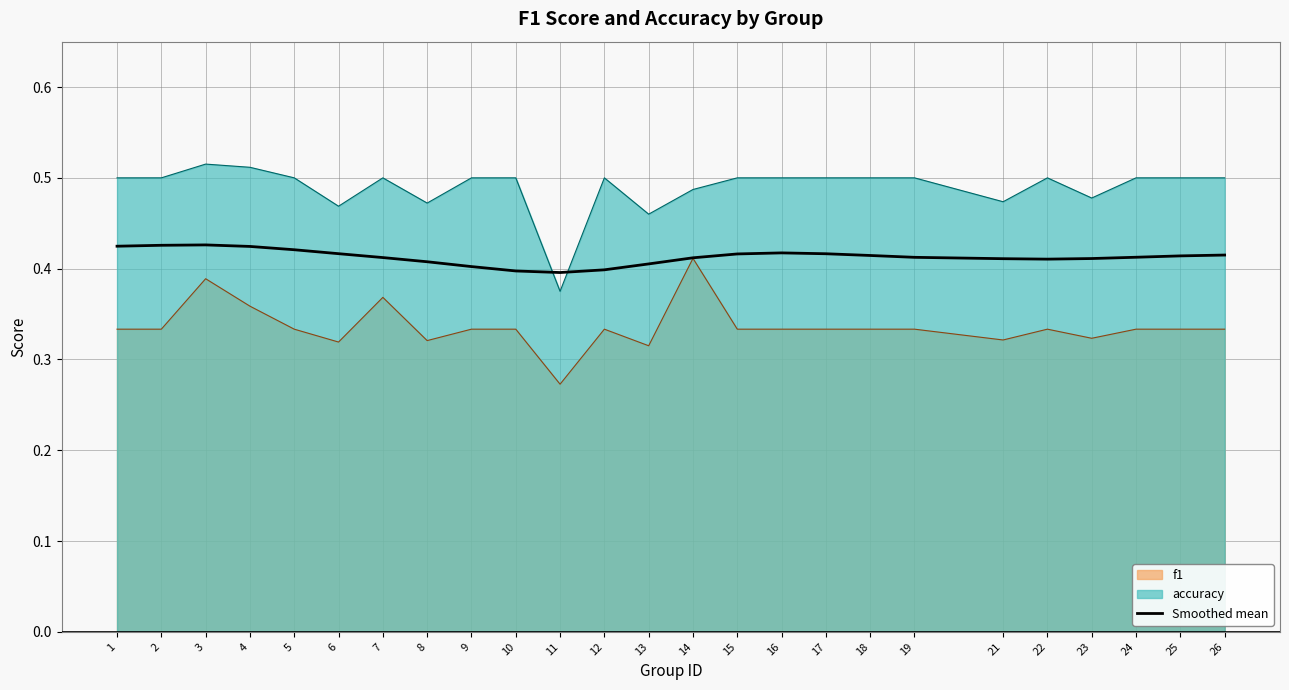

Reading right to left, list all the values displayed in this chart.

26=0.4	25=0.4	24=0.4	23=0.4	22=0.4	21=0.4	19=0.4	18=0.4	17=0.4	16=0.4	15=0.4	14=0.4	13=0.4	12=0.4	11=0.4	10=0.4	9=0.4	8=0.4	7=0.4	6=0.4	5=0.4	4=0.4	3=0.4	2=0.4	1=0.4